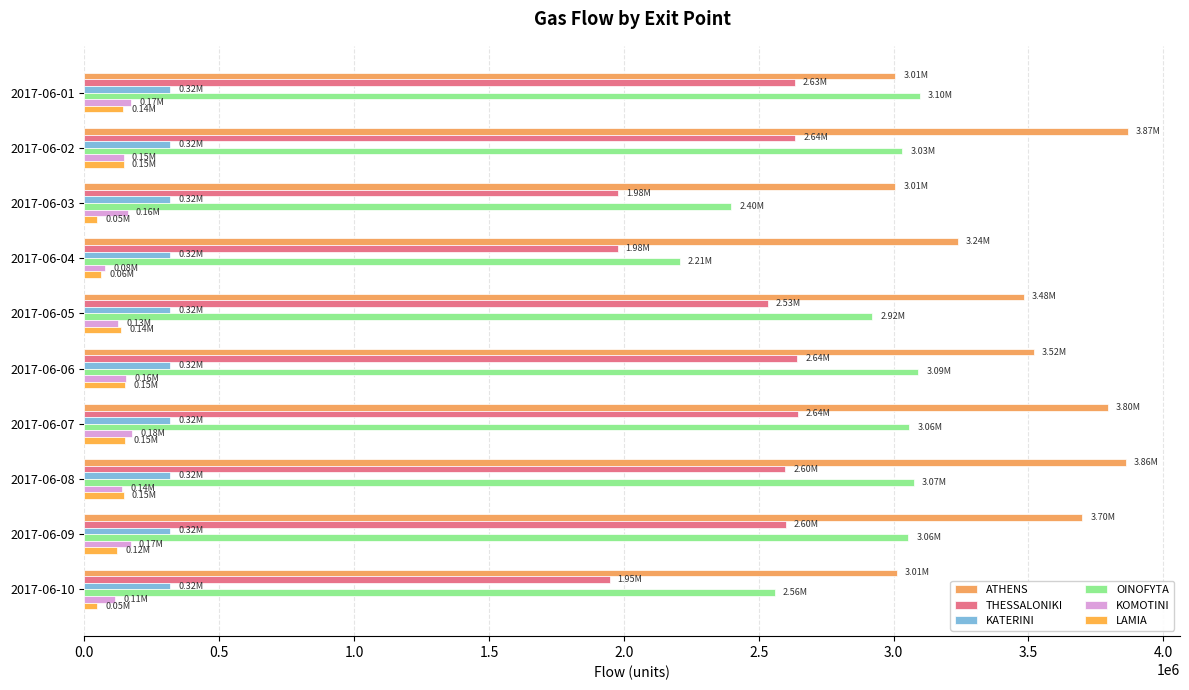

How many values in the THESSALONIKI series are below 2599933?

5